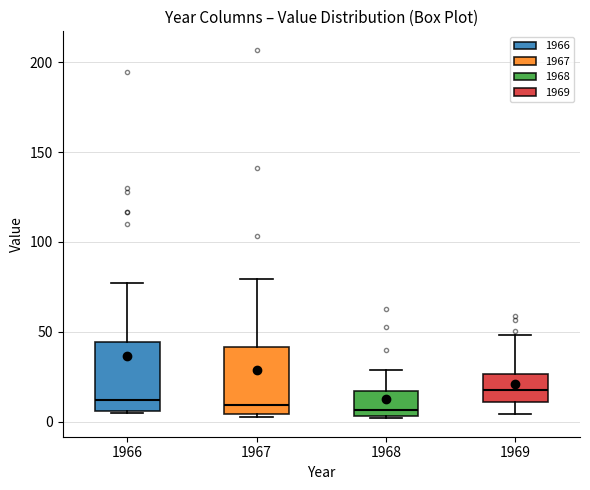

Reading left to right, transcribe this box plot: for each box, give where its median line is, the range the box spans, and where its two whiskers end, as read against the y-axis. The values are not printed on the chart, so give them approximately, as read against the axis.

1966: median 10, box 5 to 45, whiskers 5 to 75
1967: median 10, box 5 to 40, whiskers 5 (just below the box's lower edge) to 80
1968: median 5 (just above the box's lower edge), box 5 to 15, whiskers 0 to 30
1969: median 20, box 10 to 25, whiskers 5 to 50